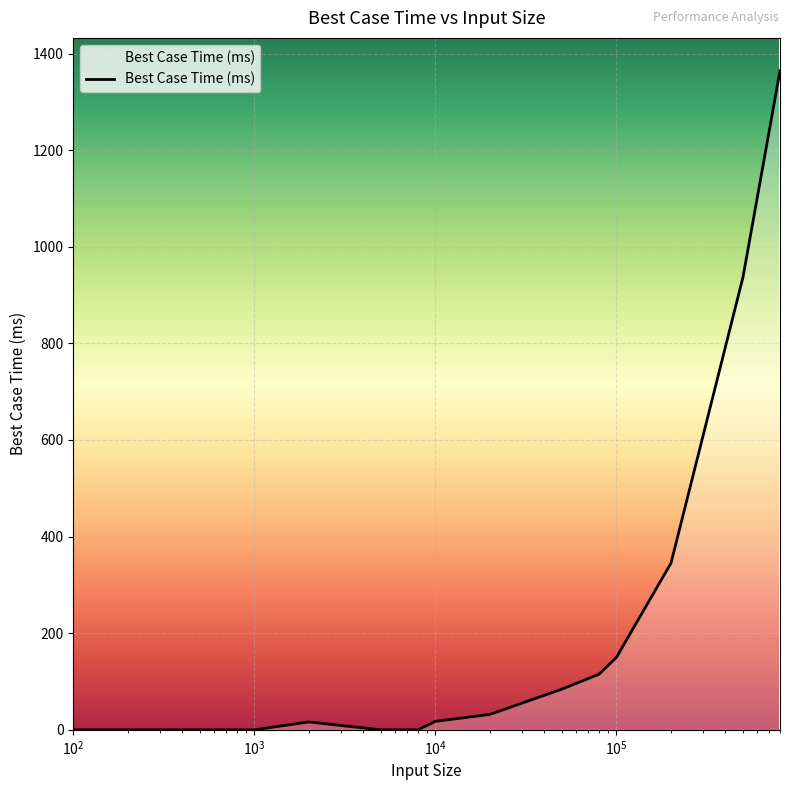

What is the greatest value displayed?

1364.1